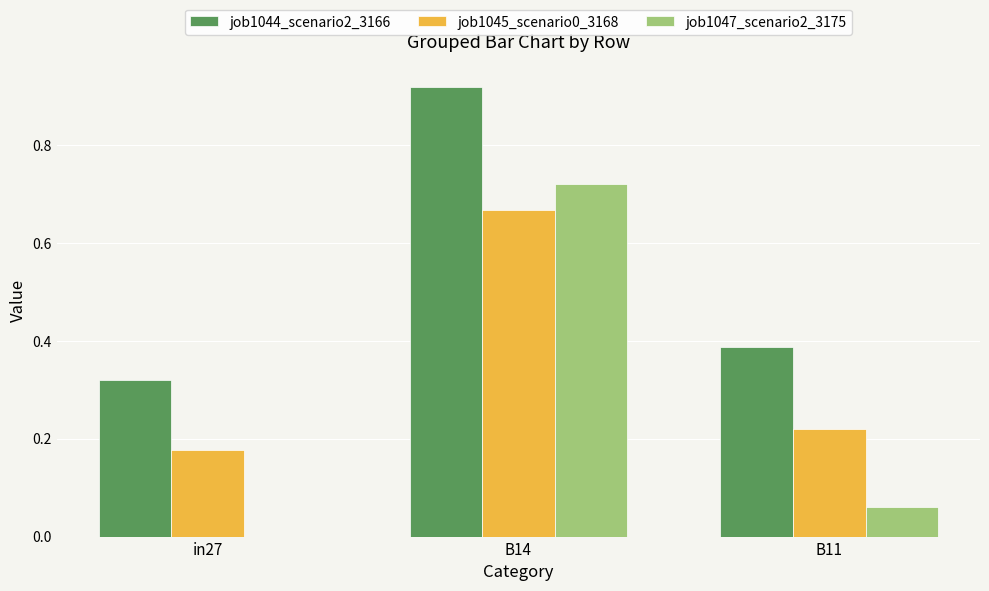

What is the total value across all series at in27?

0.5